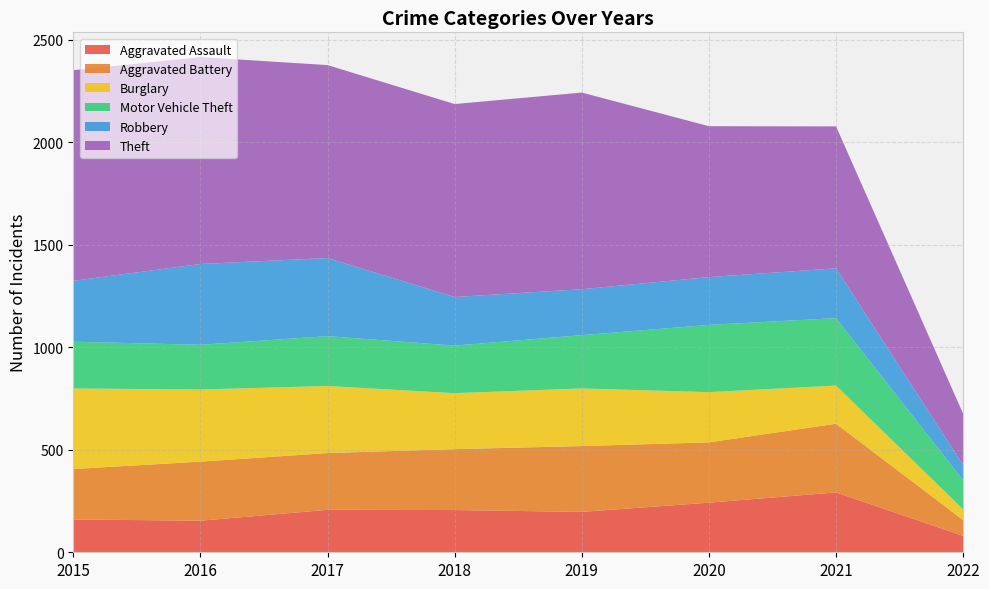

Reading left to right, extract all data points from this chart.

Aggravated Assault: 160	154	207	206	197	242	292	80
Aggravated Battery: 246	288	277	297	321	294	335	77
Burglary: 393	352	327	273	281	245	186	52
Motor Vehicle Theft: 228	218	243	232	260	328	329	142
Robbery: 297	394	381	237	224	233	243	74
Theft: 1027	1009	941	941	959	736	692	250